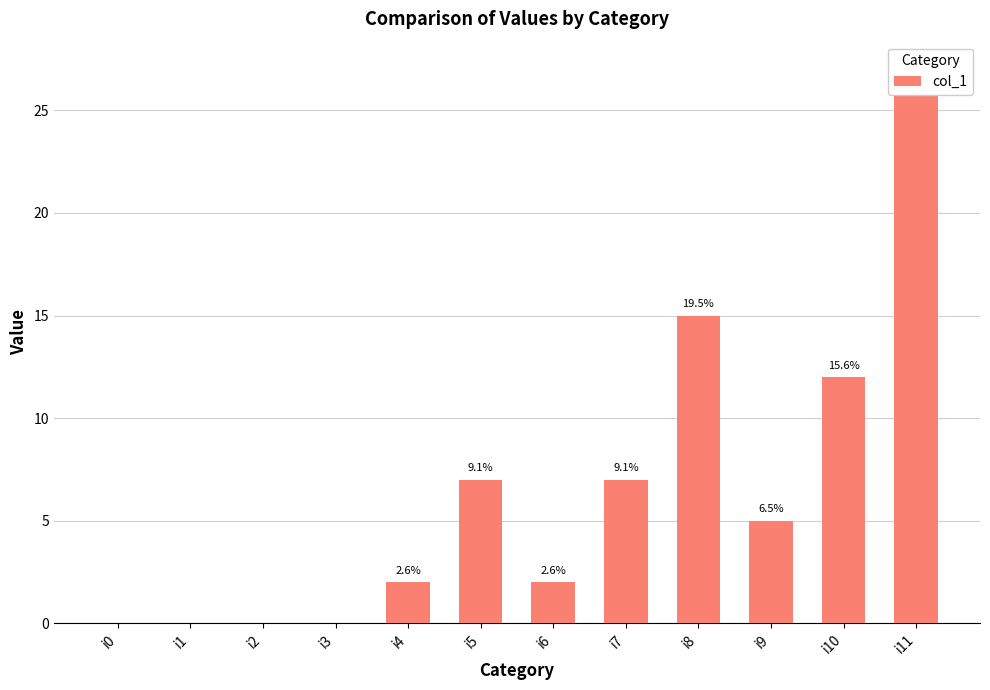

Reading left to right, extract all data points from this chart.

i0=0	i1=0	i2=0	i3=0	i4=2	i5=7	i6=2	i7=7	i8=15	i9=5	i10=12	i11=27